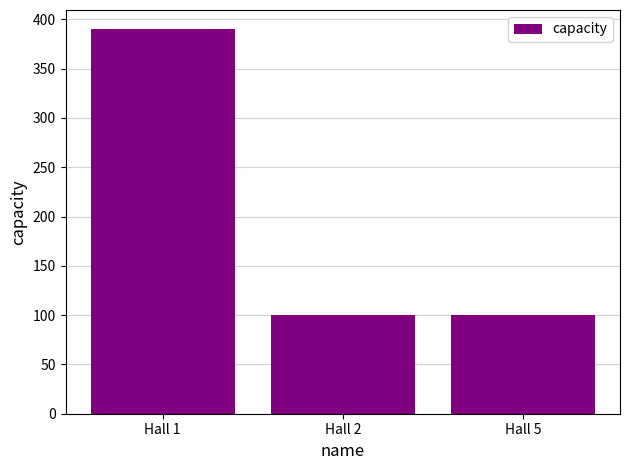

What is the value of the 1st bar from the left?

390